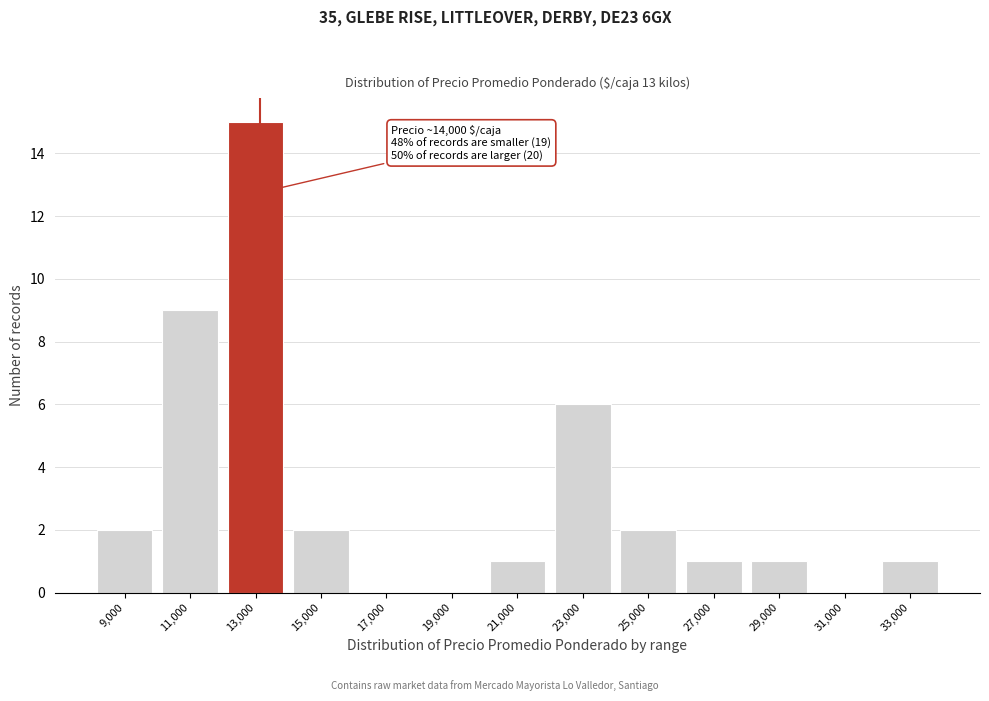

Reading left to right, extract all data points from this chart.

9,000=2	11,000=9	13,000=15	15,000=2	17,000=0	19,000=0	21,000=1	23,000=6	25,000=2	27,000=1	29,000=1	31,000=0	33,000=1